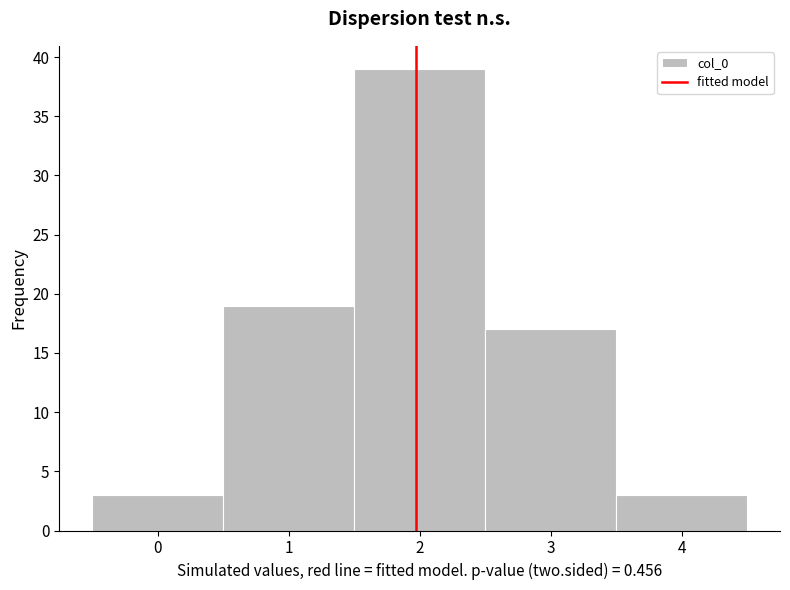

Over which range of the x-axis is the bar tallest?

1.5 to 2.5